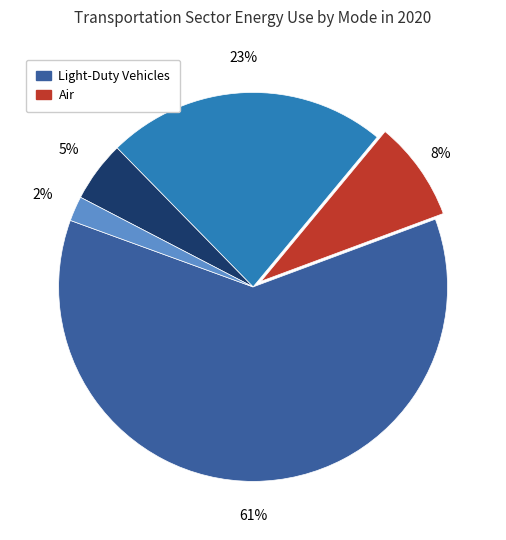

To the nearest percent, what is the average slice percentage?

20%